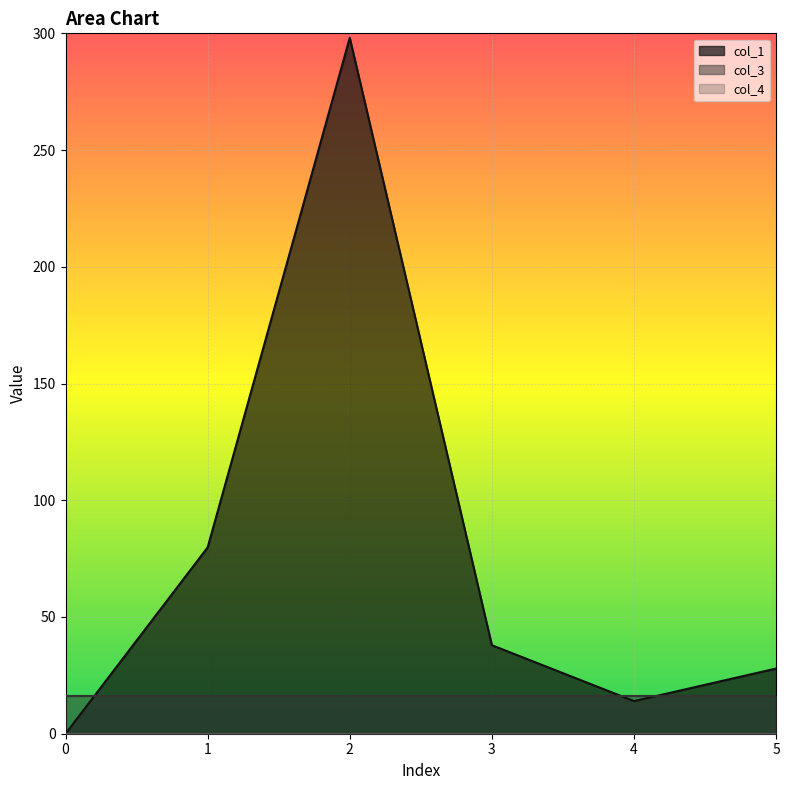

What is the sum of the col_3 values at 0 and 3?

32.0